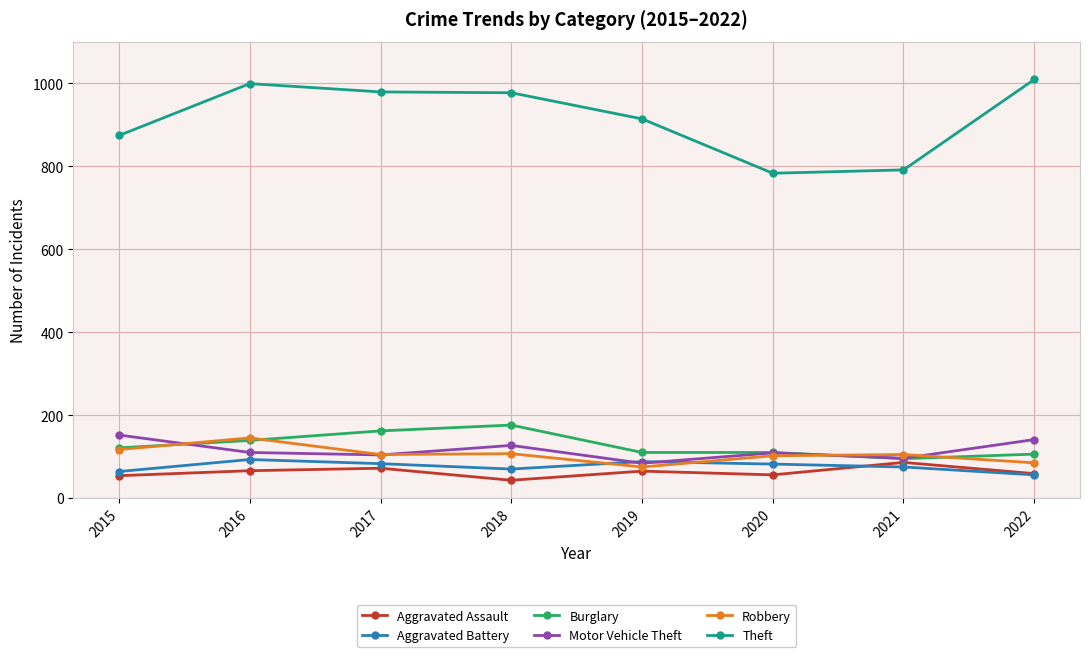

Where do Aggravated Battery and Robbery first cross each other?

2018 and 2019